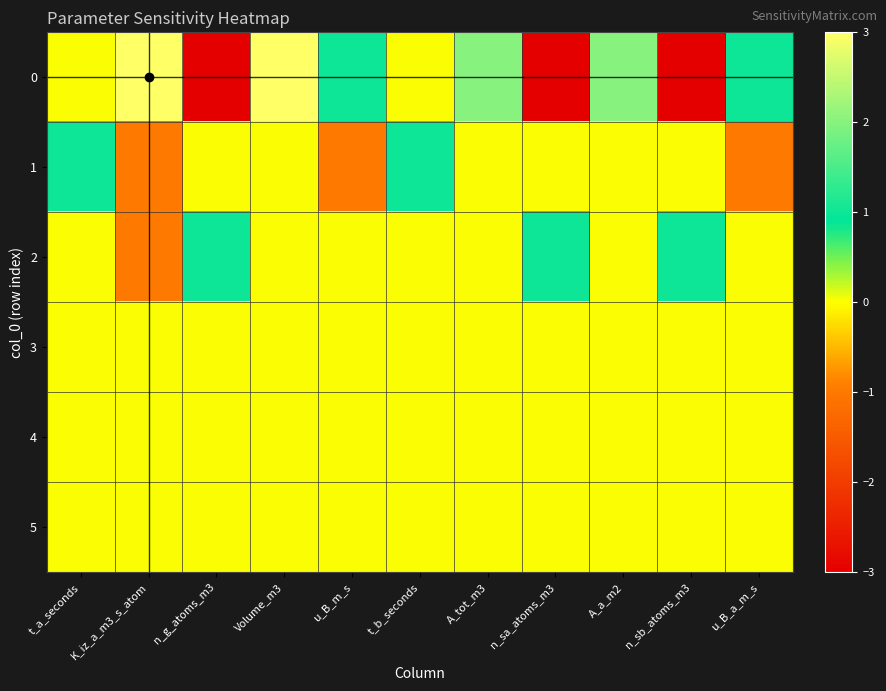

Reading left to right, list all the values displayed in this chart.

0: t_a_seconds=0	K_iz_a_m3_s_atom=3	n_g_atoms_m3=-3	Volume_m3=3	u_B_m_s=1	t_b_seconds=0	A_tot_m3=2	n_sa_atoms_m3=-3	A_a_m2=2	n_sb_atoms_m3=-3	u_B_a_m_s=1
1: t_a_seconds=1	K_iz_a_m3_s_atom=-1	n_g_atoms_m3=0	Volume_m3=0	u_B_m_s=-1	t_b_seconds=1	A_tot_m3=0	n_sa_atoms_m3=0	A_a_m2=0	n_sb_atoms_m3=0	u_B_a_m_s=-1
2: t_a_seconds=0	K_iz_a_m3_s_atom=-1	n_g_atoms_m3=1	Volume_m3=0	u_B_m_s=0	t_b_seconds=0	A_tot_m3=0	n_sa_atoms_m3=1	A_a_m2=0	n_sb_atoms_m3=1	u_B_a_m_s=0
3: t_a_seconds=0	K_iz_a_m3_s_atom=0	n_g_atoms_m3=0	Volume_m3=0	u_B_m_s=0	t_b_seconds=0	A_tot_m3=0	n_sa_atoms_m3=0	A_a_m2=0	n_sb_atoms_m3=0	u_B_a_m_s=0
4: t_a_seconds=0	K_iz_a_m3_s_atom=0	n_g_atoms_m3=0	Volume_m3=0	u_B_m_s=0	t_b_seconds=0	A_tot_m3=0	n_sa_atoms_m3=0	A_a_m2=0	n_sb_atoms_m3=0	u_B_a_m_s=0
5: t_a_seconds=0	K_iz_a_m3_s_atom=0	n_g_atoms_m3=0	Volume_m3=0	u_B_m_s=0	t_b_seconds=0	A_tot_m3=0	n_sa_atoms_m3=0	A_a_m2=0	n_sb_atoms_m3=0	u_B_a_m_s=0